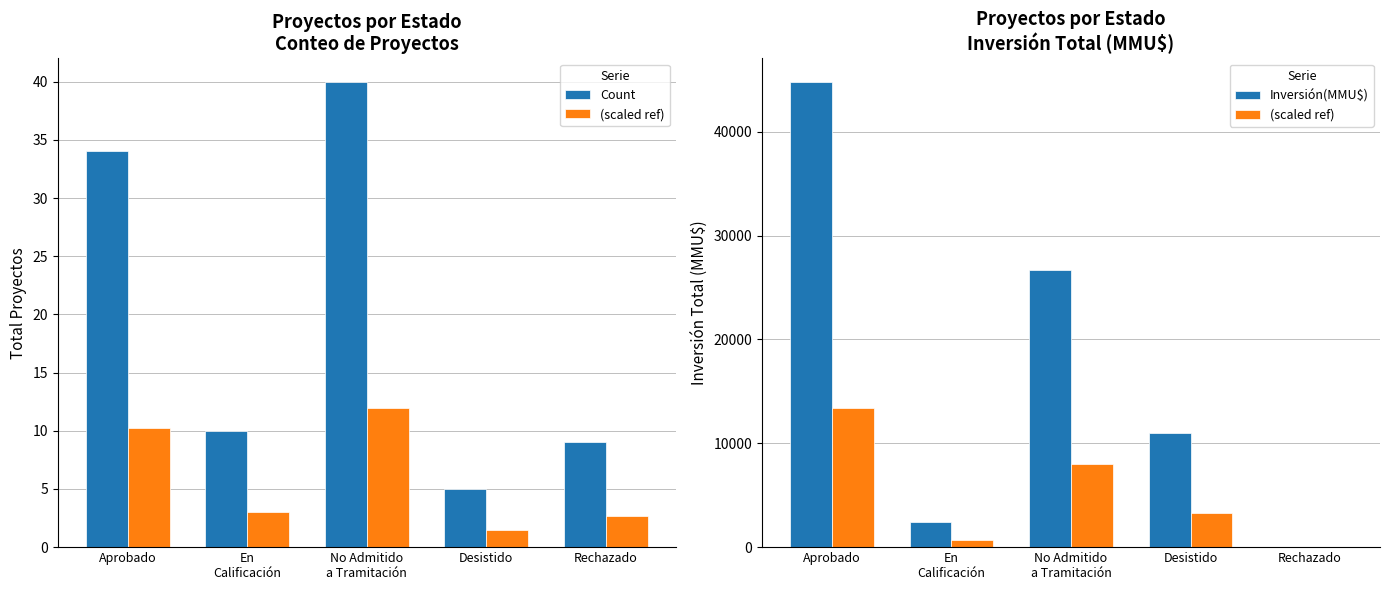

At which category does the chart reach its peak across all series?

Aprobado